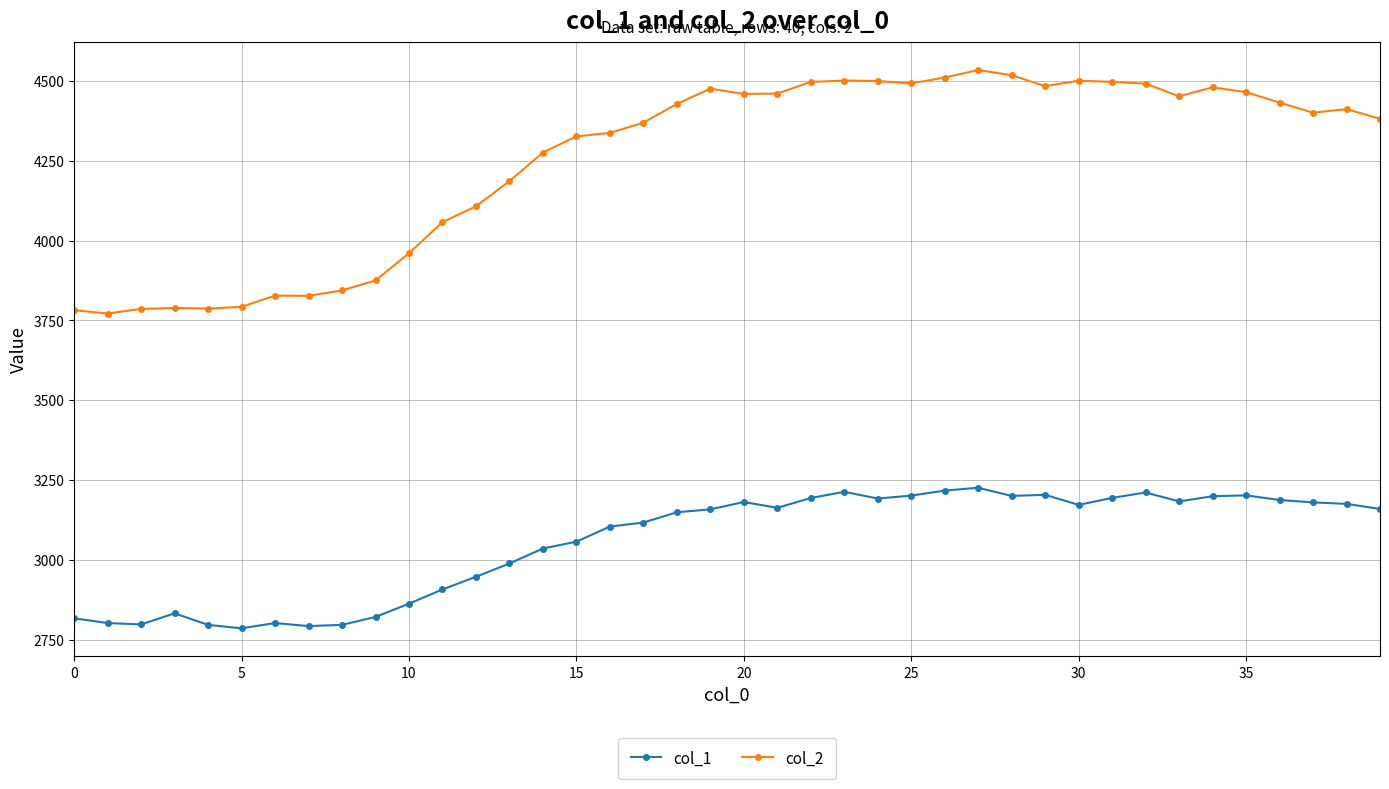

True or false: col_2 and col_1 intersect in this chart.

False